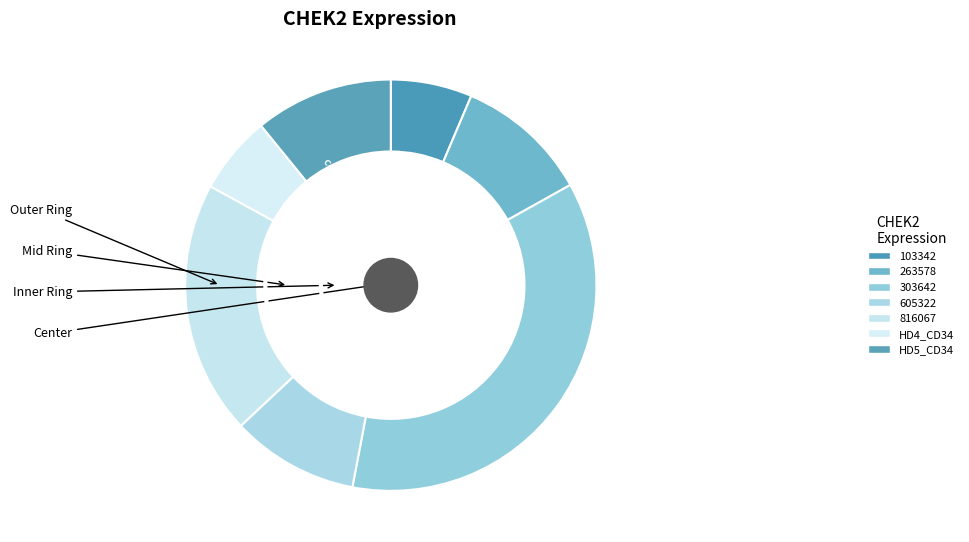

Count the number of slices in the pie.

7